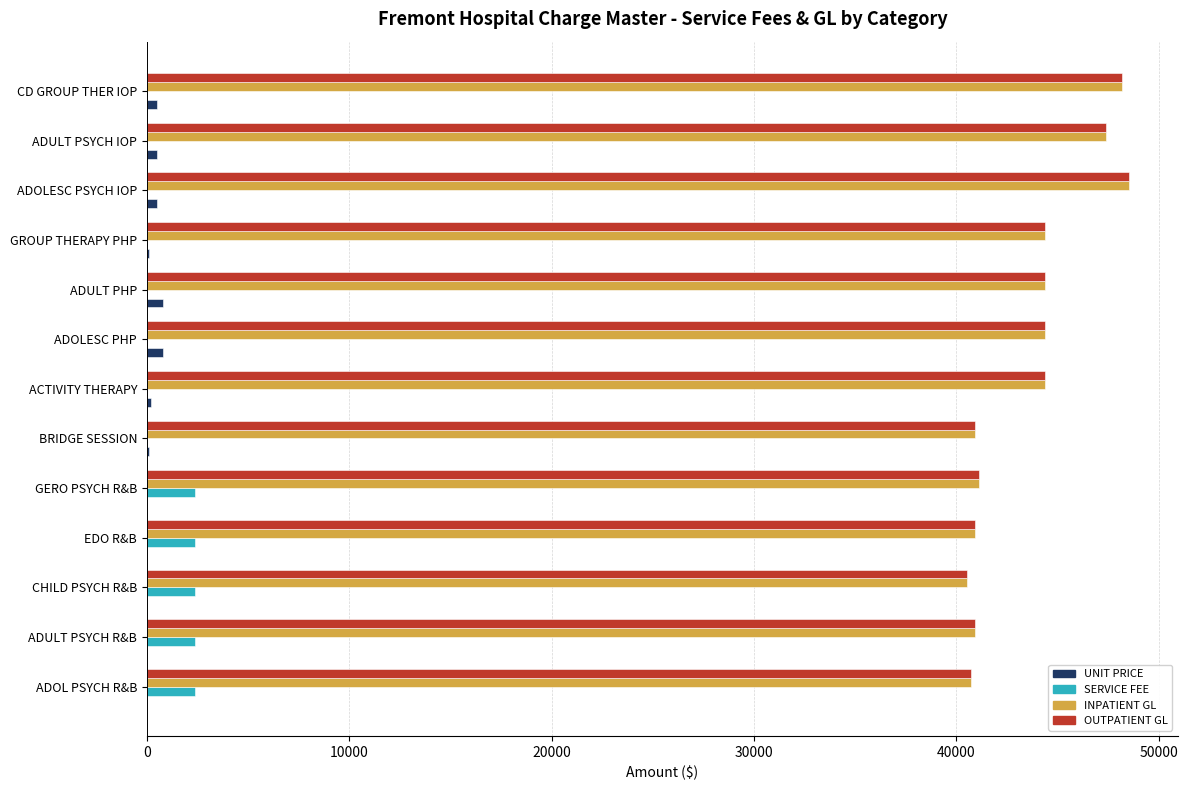

What is the approximate value of SERVICE FEE at ADULT PSYCH R&B?

2400.0